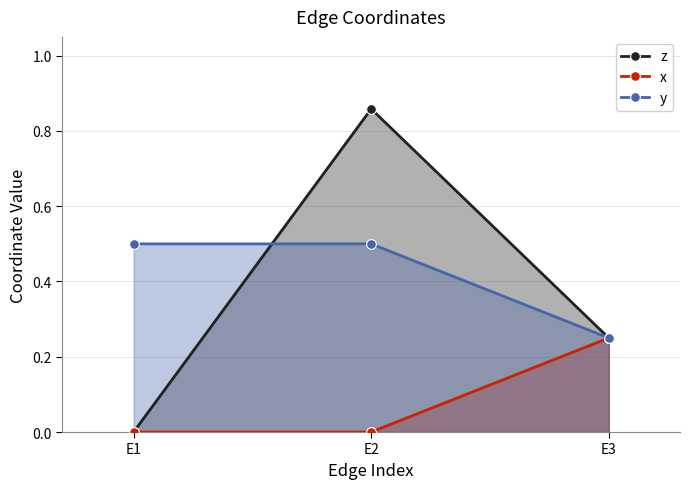

Is the value of x at E3 greater than the value of z at E1?

Yes